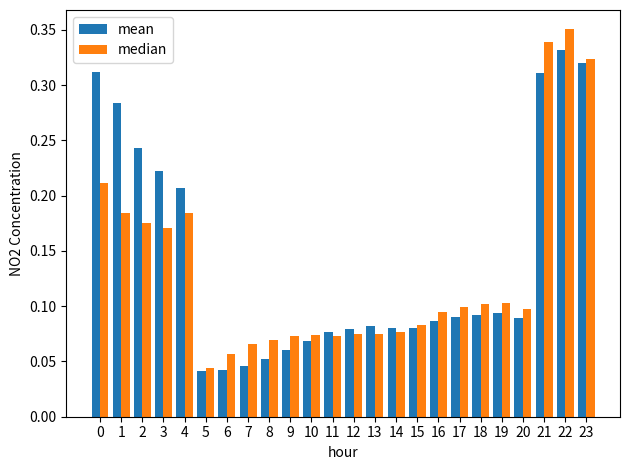

Is the value of mean at 5 greater than the value of median at 3?

No